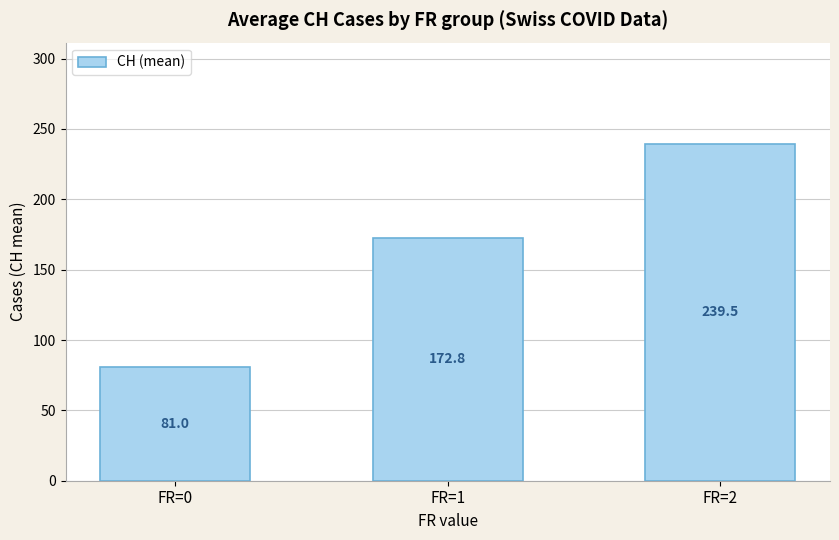

What is the minimum value shown in the chart?

81.0